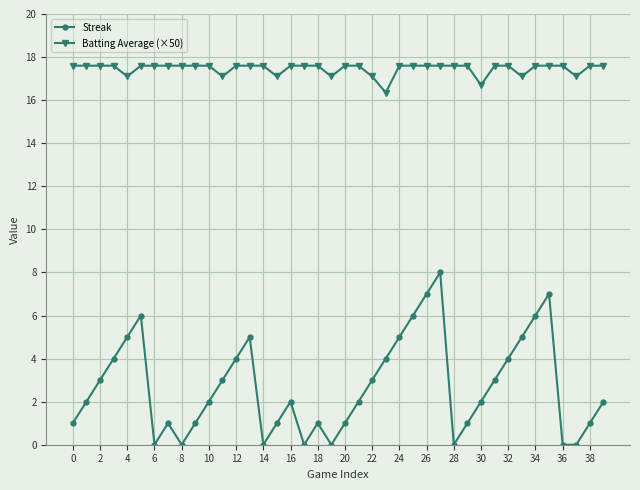

Rank the series by their maximum value, from highest to lowest.

Batting Average (×50), Streak